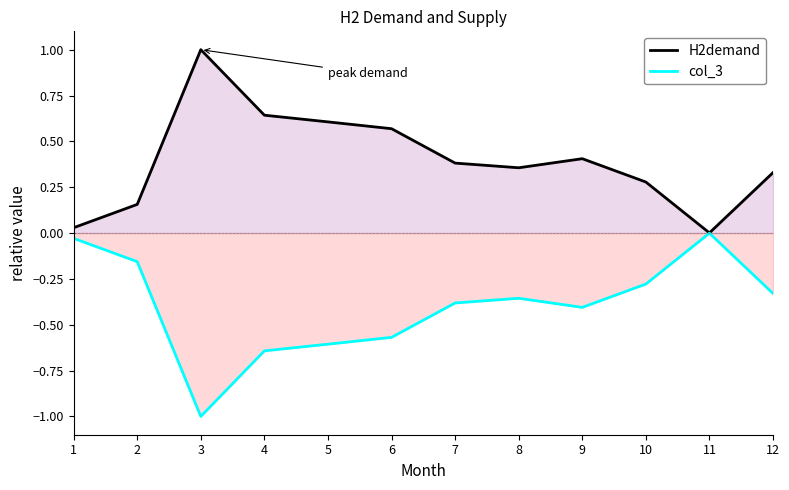

Reading left to right, list all the values displayed in this chart.

H2demand: 1=0.0	2=0.2	3=1.0	4=0.6	5=0.6	6=0.6	7=0.4	8=0.4	9=0.4	10=0.3	11=0.0	12=0.3
col_3: 1=-0.0	2=-0.2	3=-1.0	4=-0.6	5=-0.6	6=-0.6	7=-0.4	8=-0.4	9=-0.4	10=-0.3	11=-0.0	12=-0.3